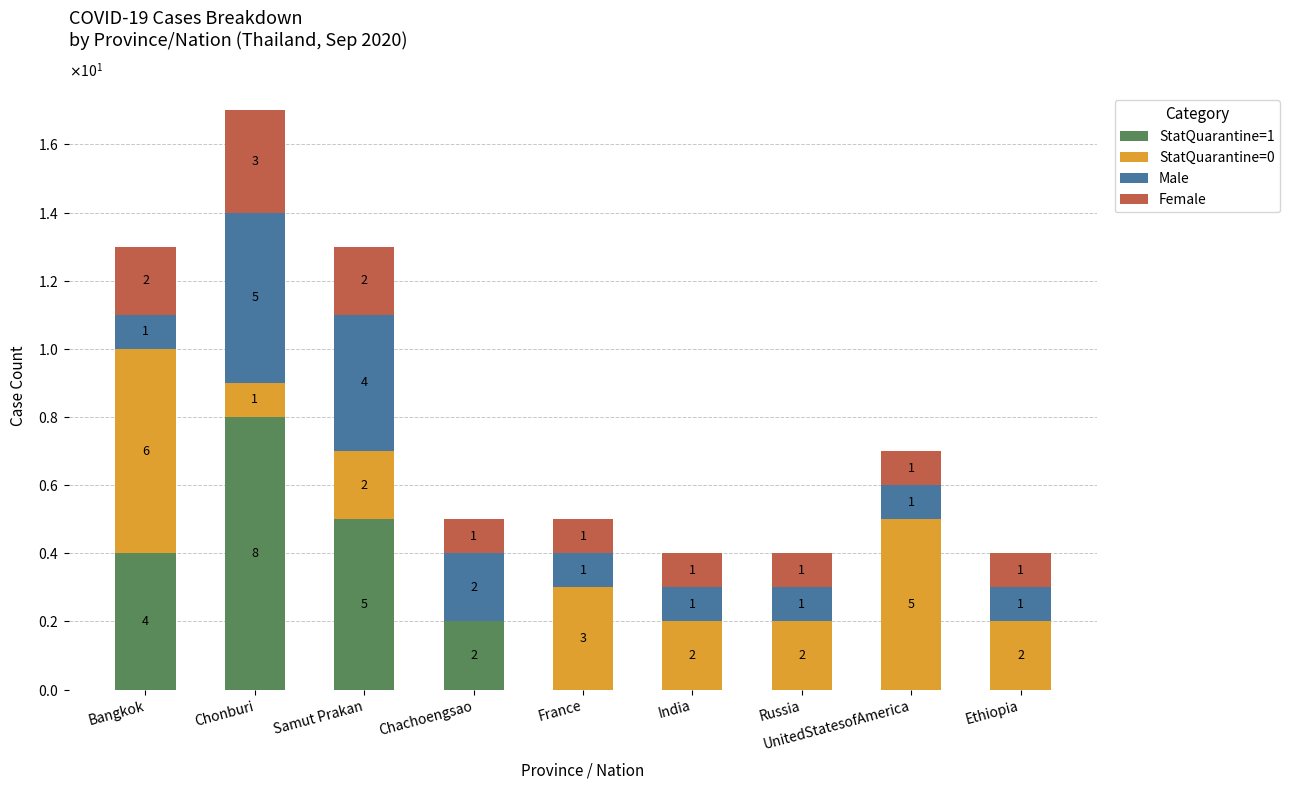

Are the bars horizontal?

No